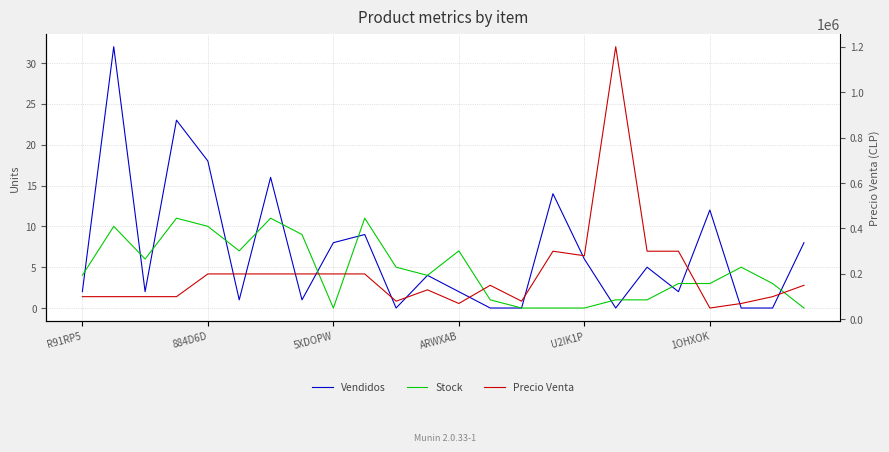

Which series changed the most between 7 and 14?

Precio Venta